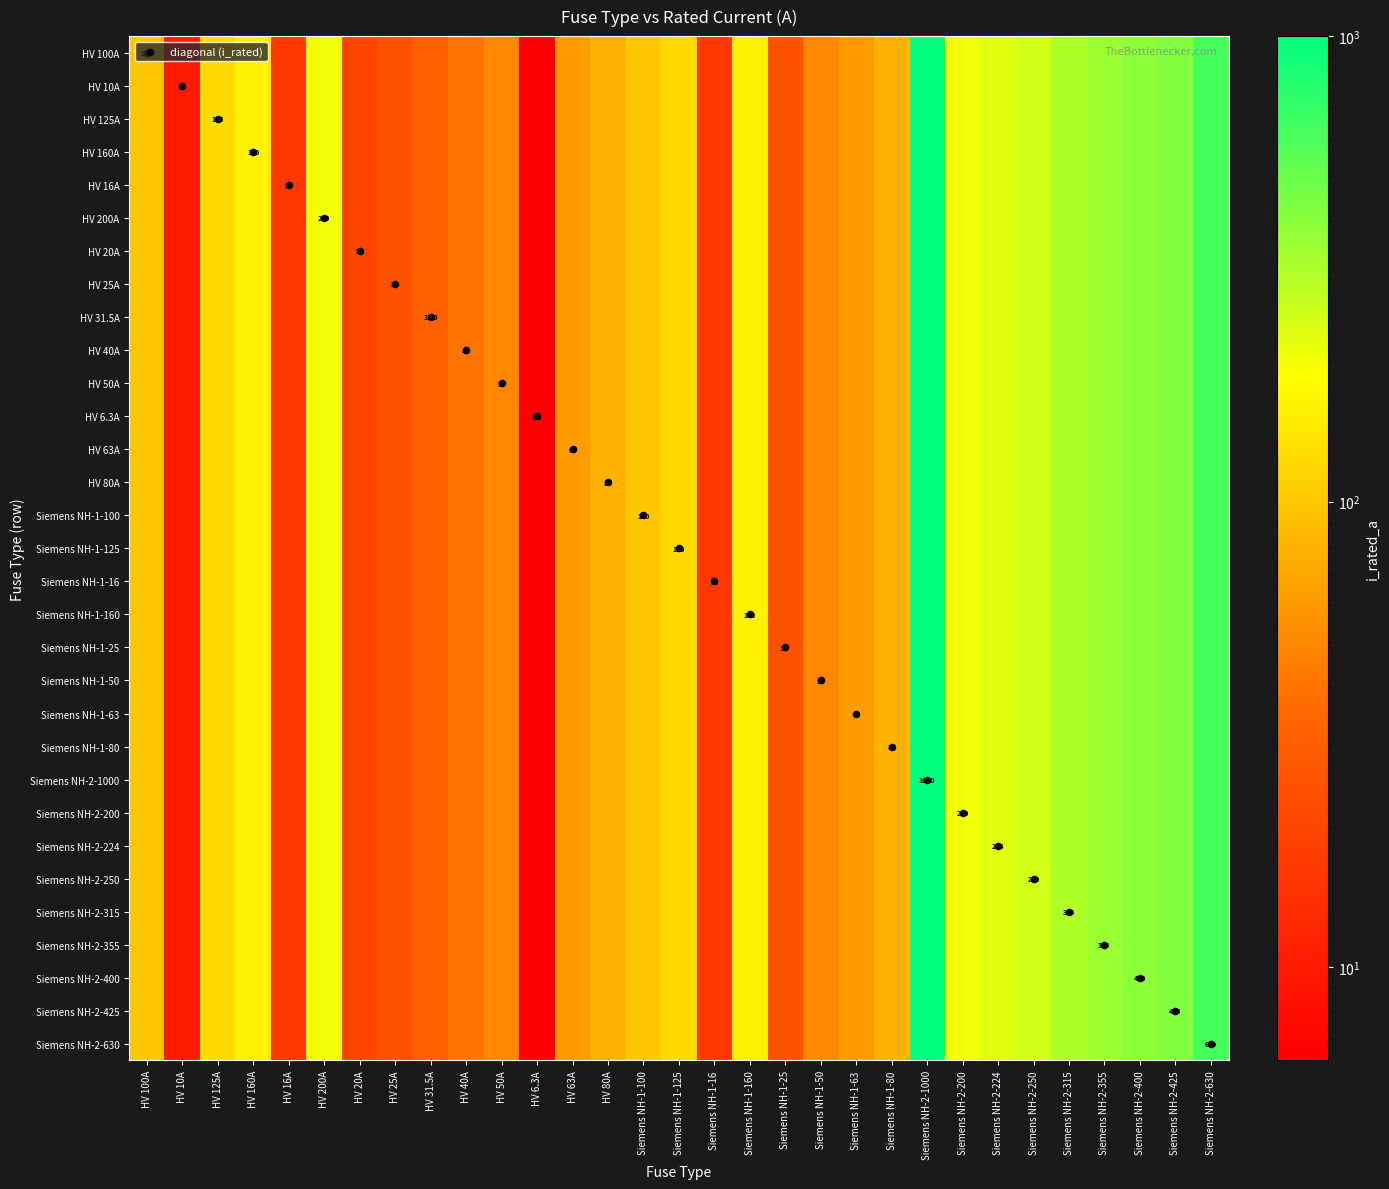

At how many categories does at least one series exceed 240?

7